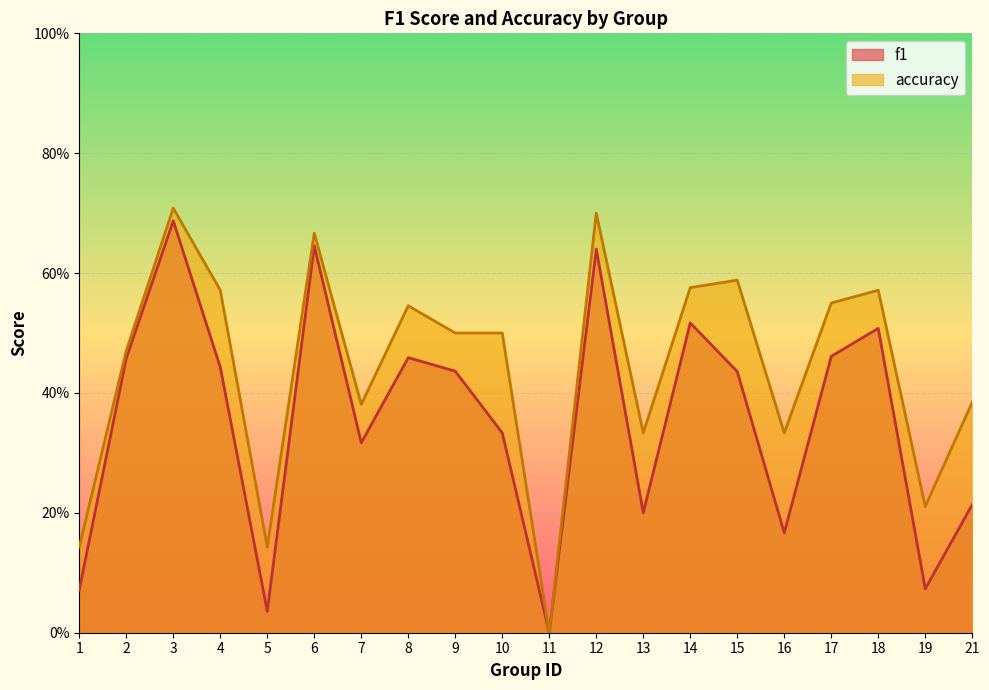

What is the sum of all accuracy values?

8.9